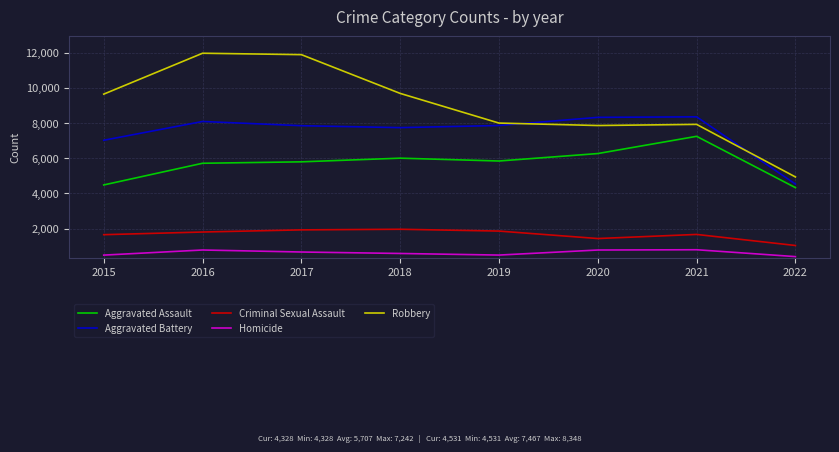

Between 2016 and 2018, which series saw the biggest shift?

Robbery